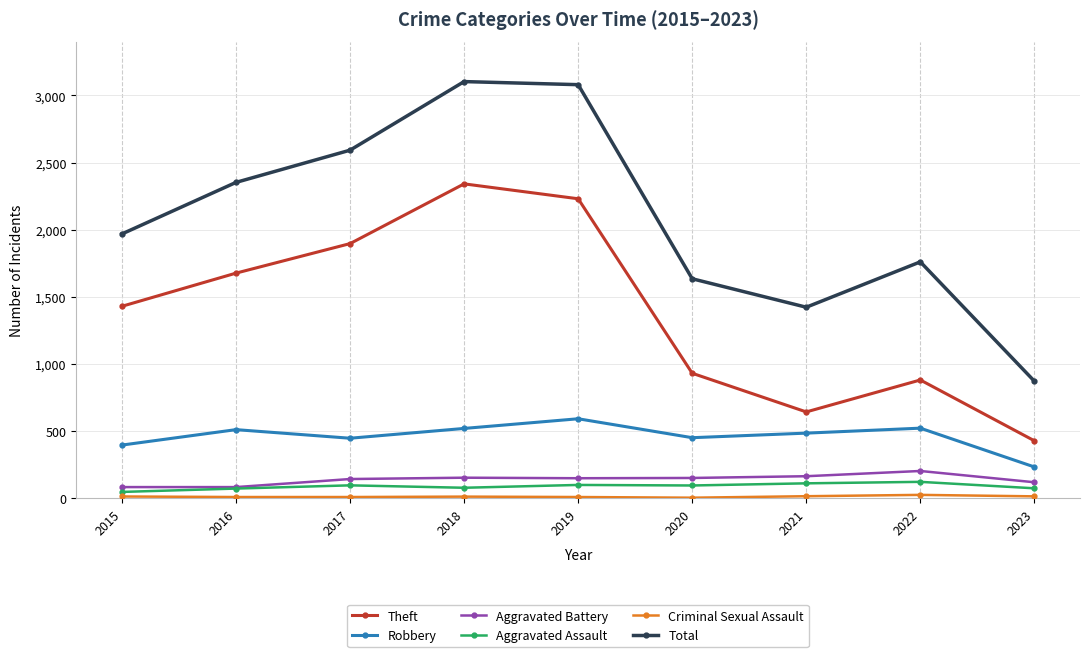

True or false: Aggravated Assault and Robbery intersect in this chart.

False